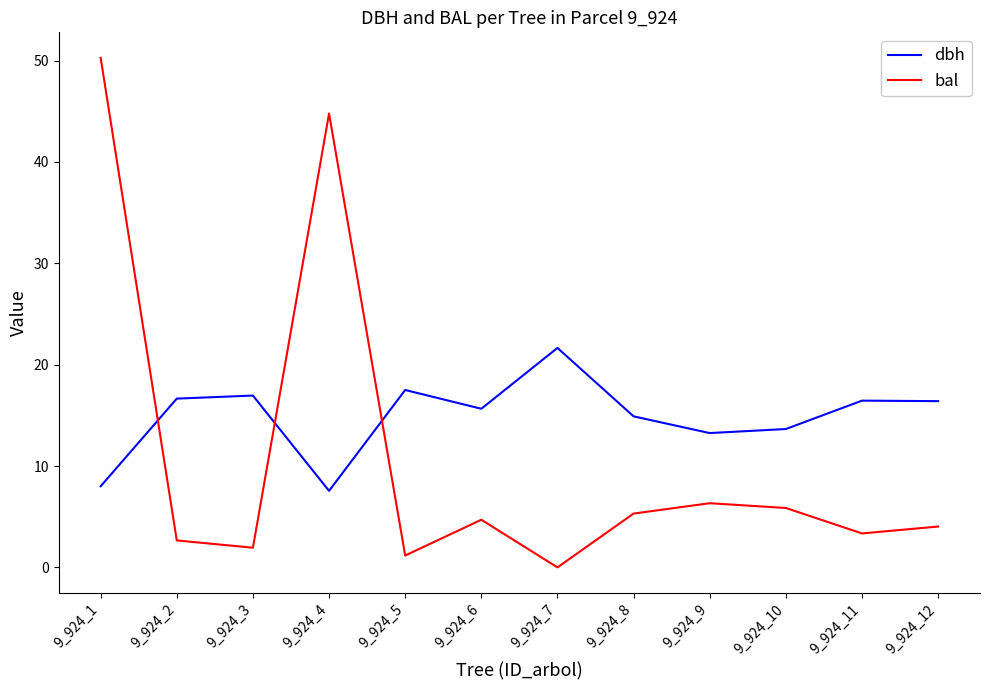

What is the difference between the second highest and second lowest values in the bal series?

43.6